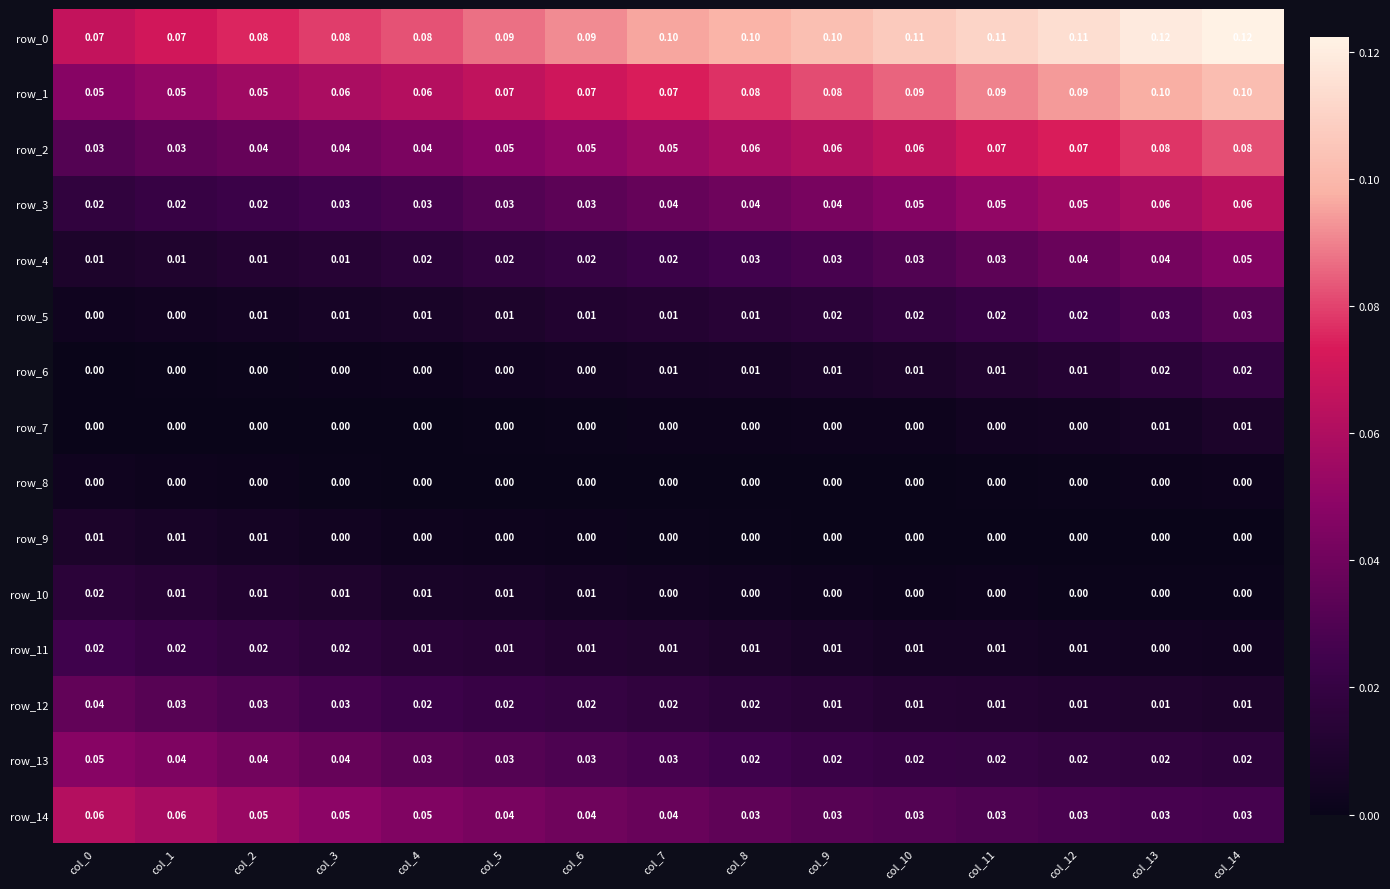

Is the value of row_13 at col_3 greater than the value of row_0 at col_6?

No